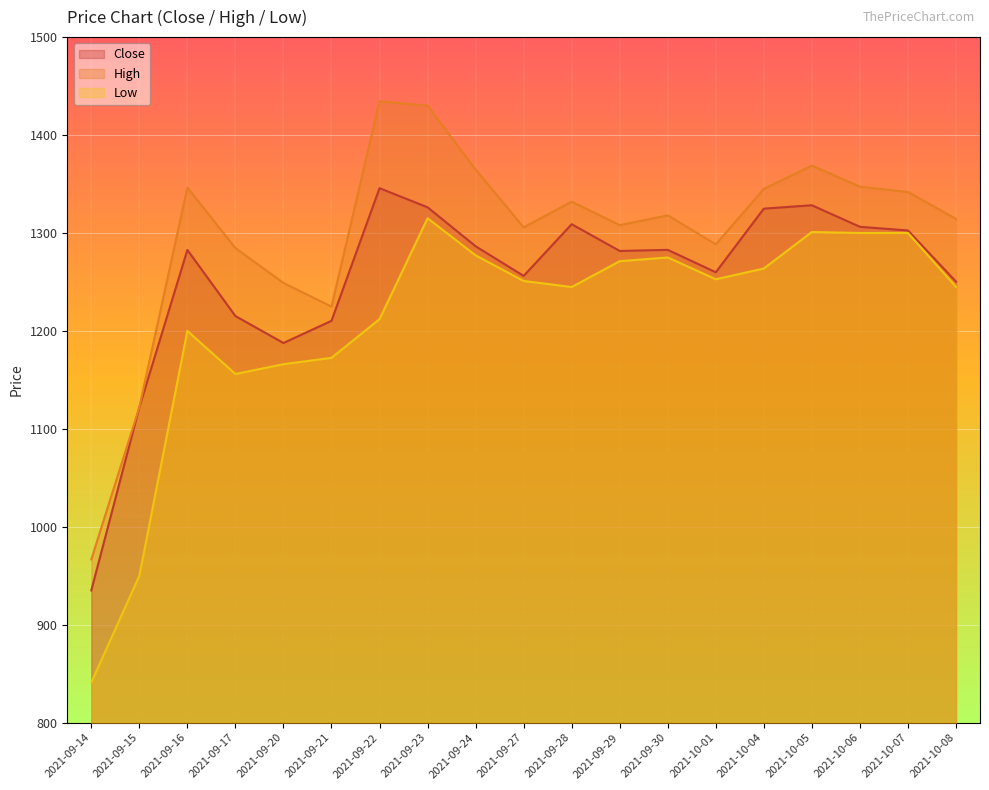

What position from the left is 2021-10-04?

15